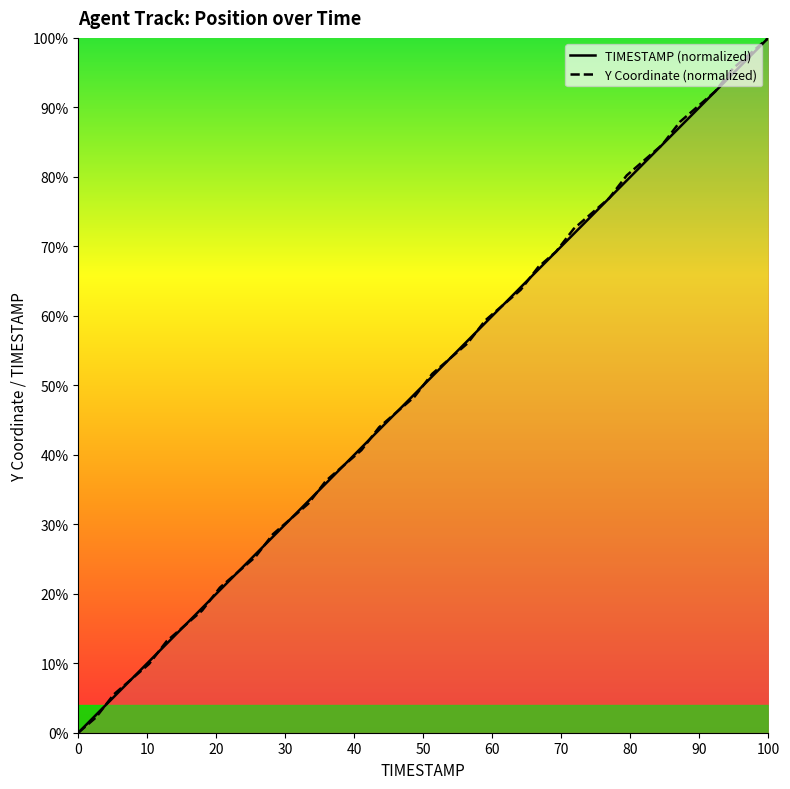

Which category has the highest value in the Y Coordinate (normalized) series?

100